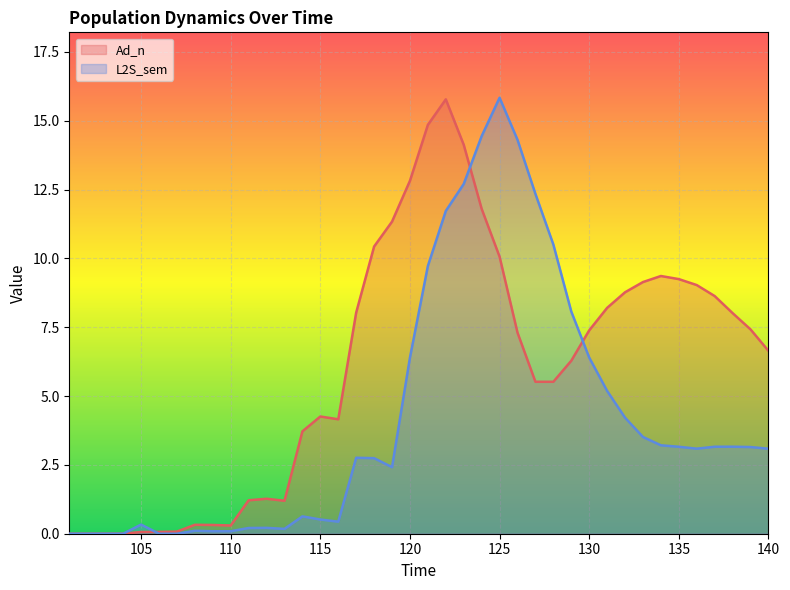

What is the value of the Ad_n point at the 6th from the left?

0.1